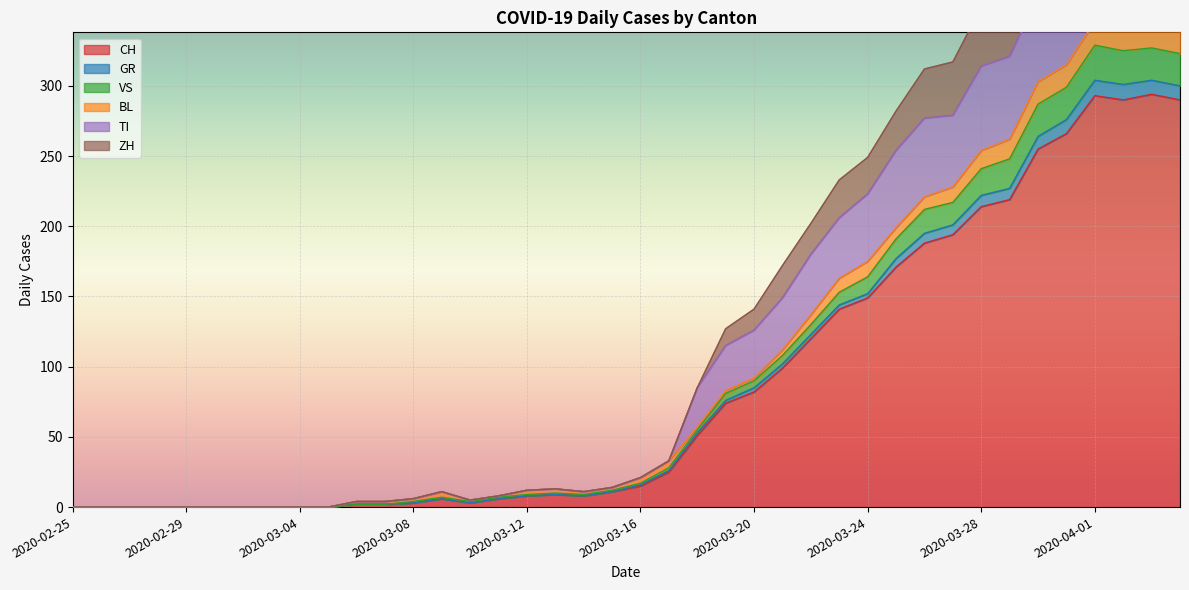

How many values in the GR series are below 17?

20